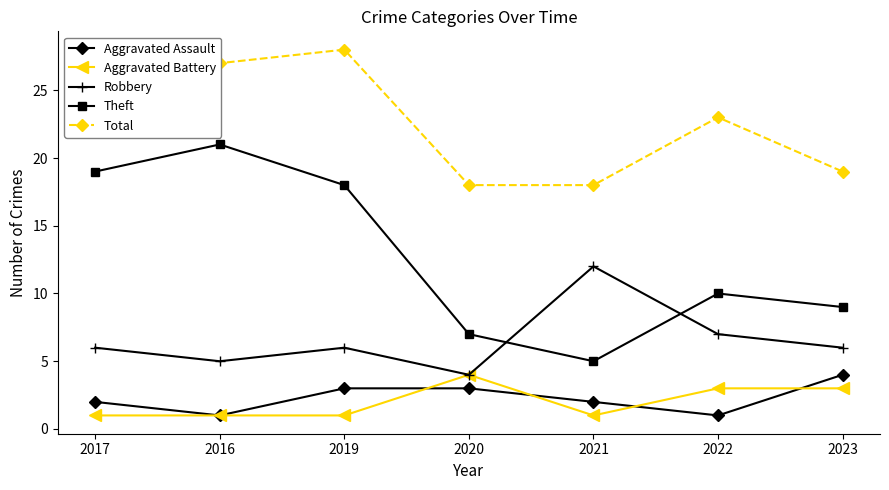

At which category is the sum across all series the highest?

2017